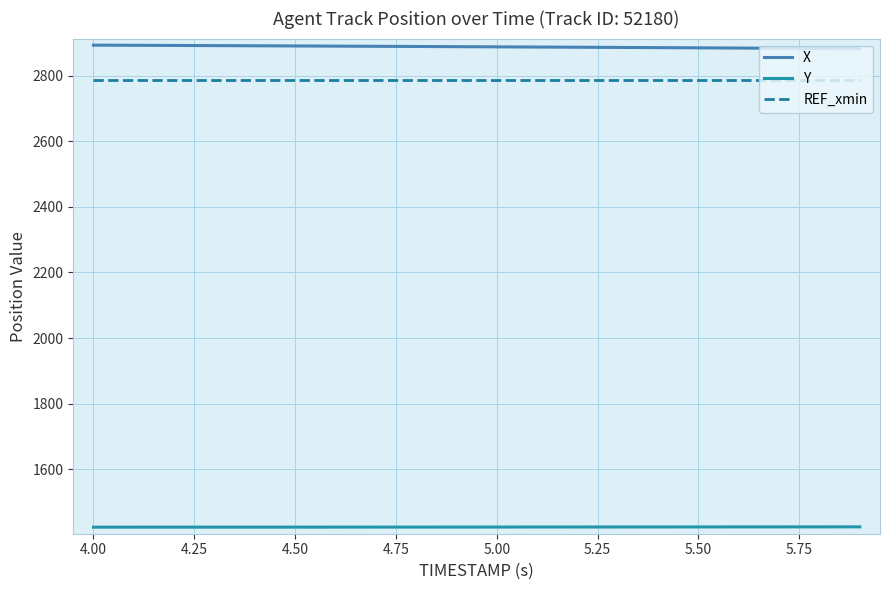

What is the minimum value shown in the chart?

1422.9